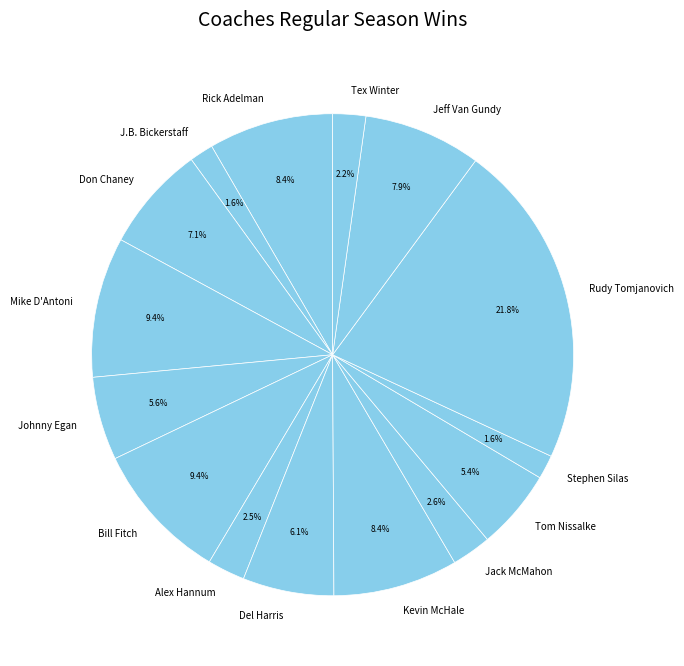

To the nearest percent, what is the difference between the Del Harris and Bill Fitch slice percentages?

3%